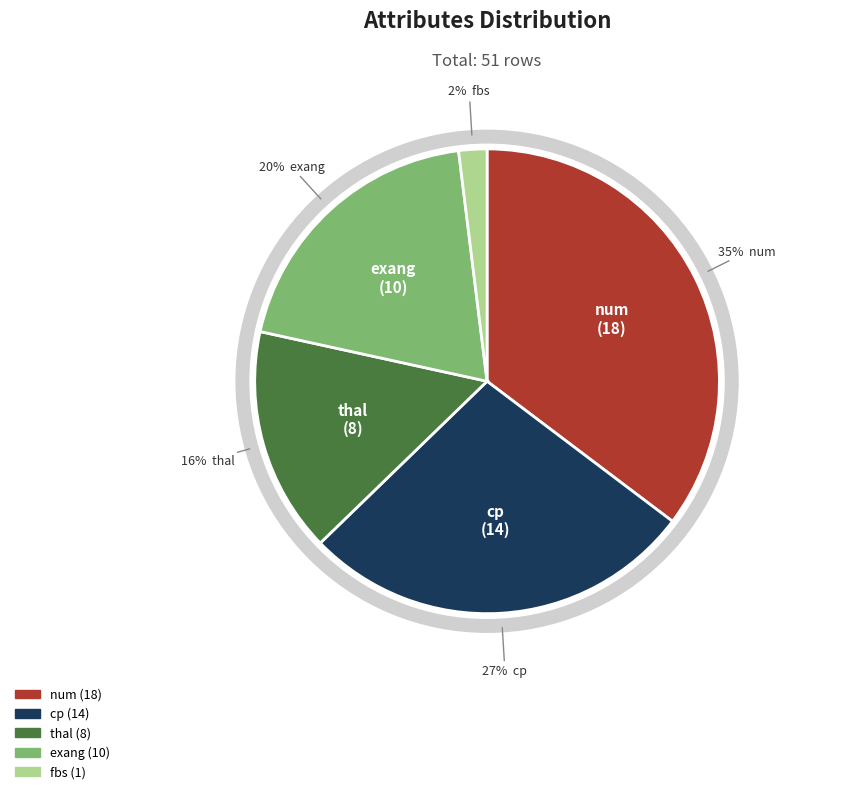

To the nearest percent, what portion does exang represent?

20%